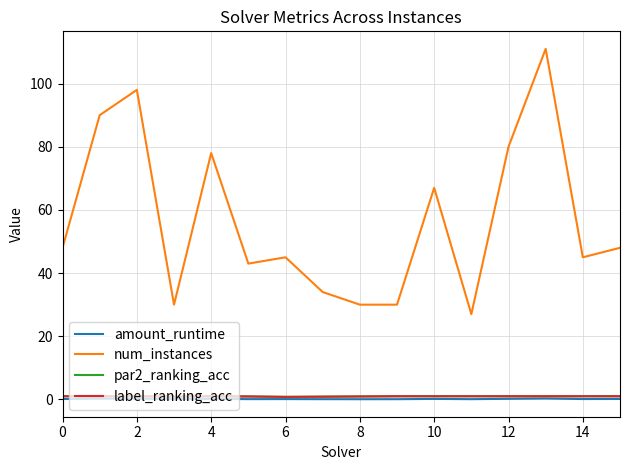

Which series has the largest range (max minus min)?

num_instances